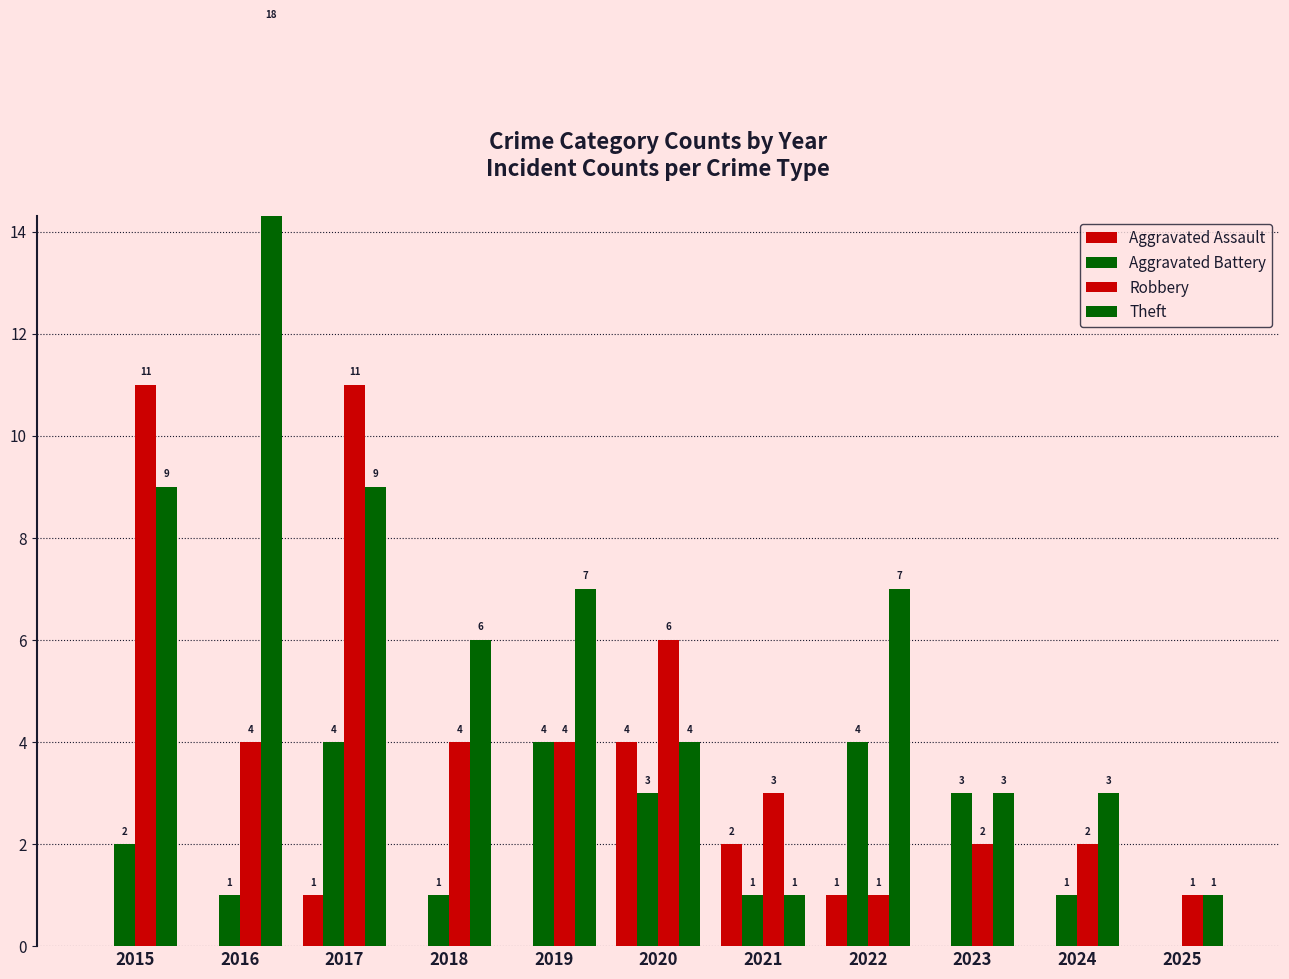

Which category has the highest value in the Robbery series?

2015